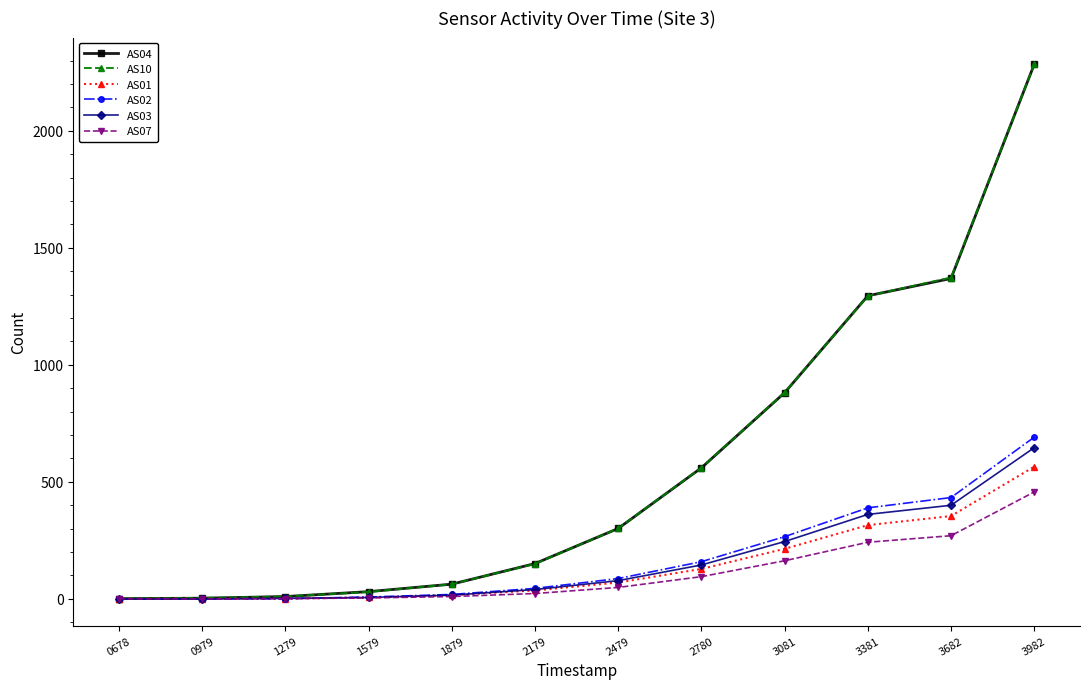

What are all the series names shown in the legend?

AS04, AS10, AS01, AS02, AS03, AS07